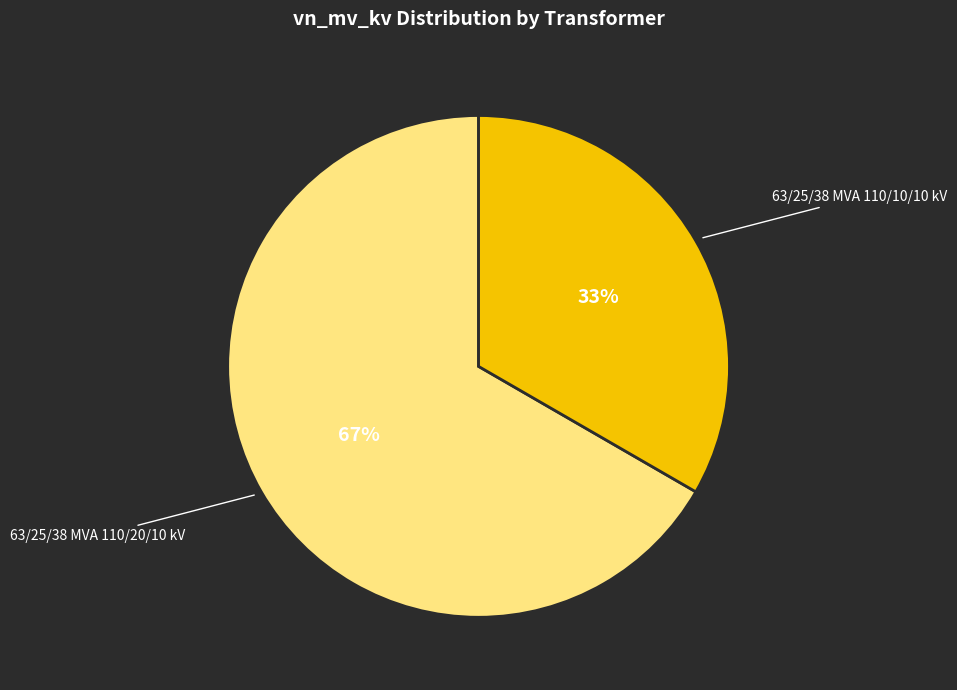

How many segments does this pie chart have?

2